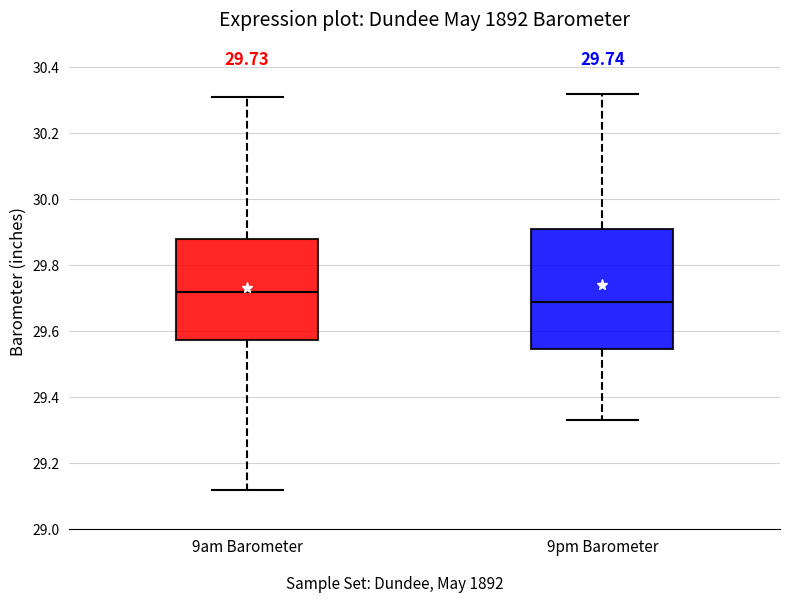

Comparing the boxes themselves (not the whiskers), which one is the tallest?

9pm Barometer